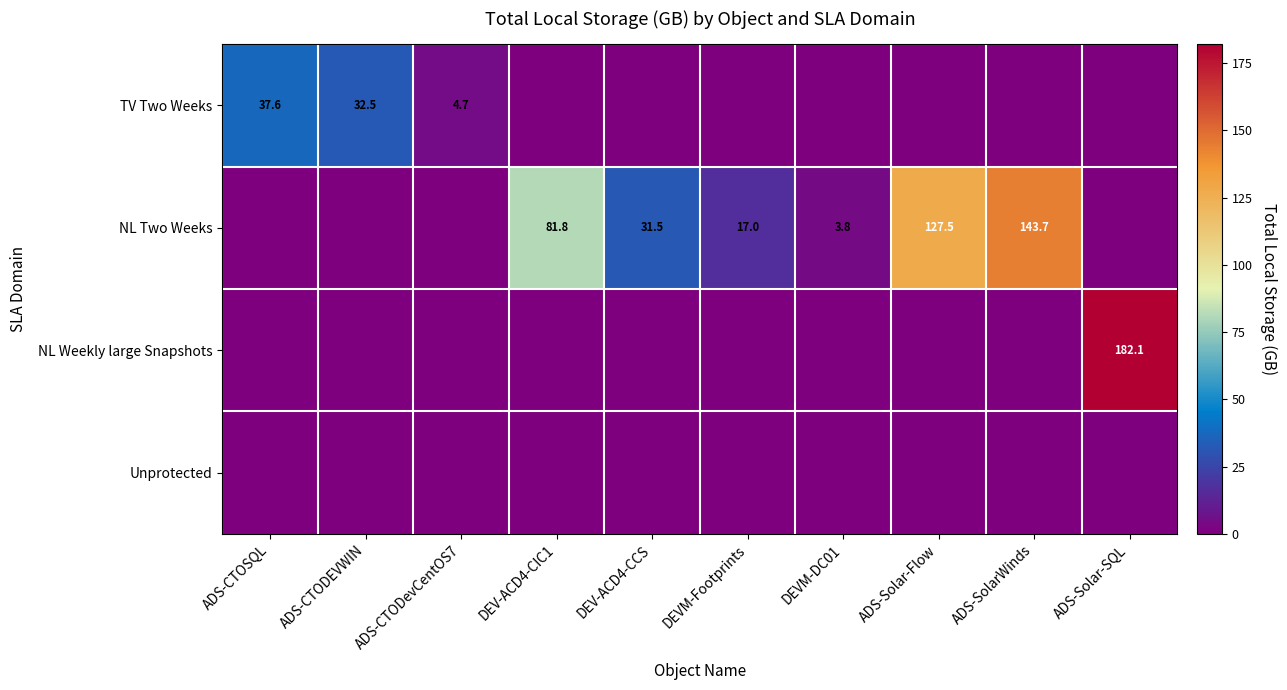

The value of NL Two Weeks at ADS-Solar-Flow is 208.9. True or false?

False